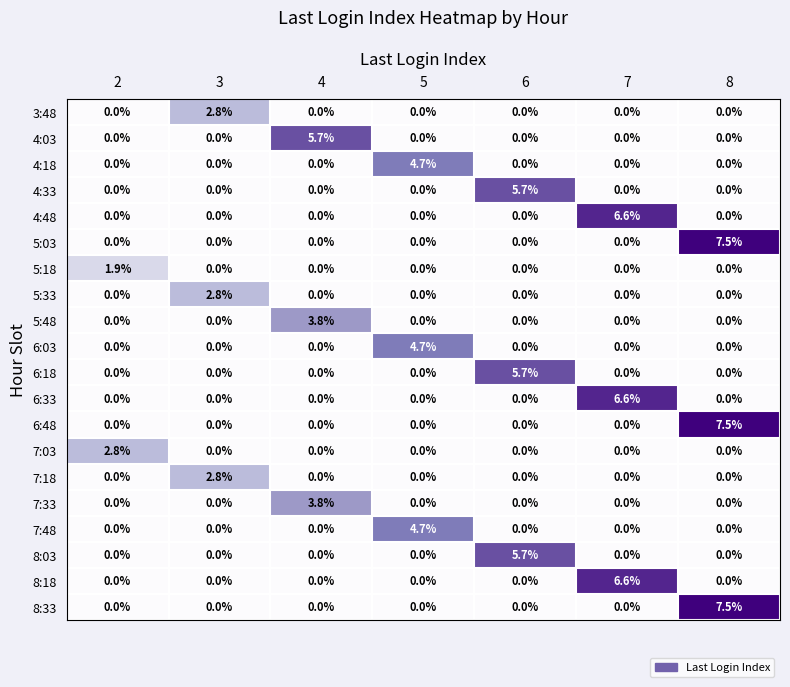

What is the sum of all 5:33 values?

2.8